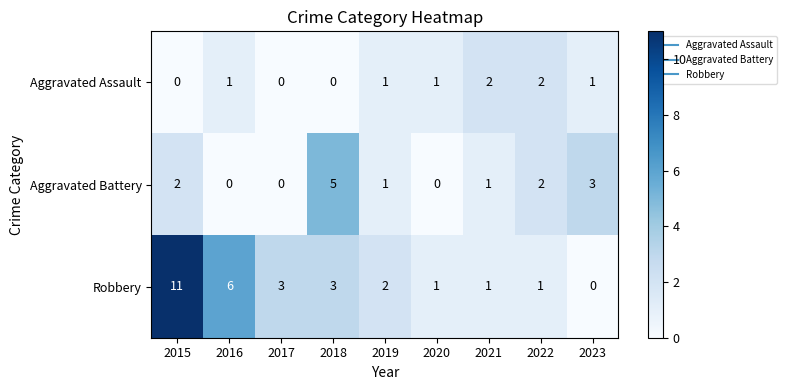

How many Aggravated Battery values are between 0 and 2?

7